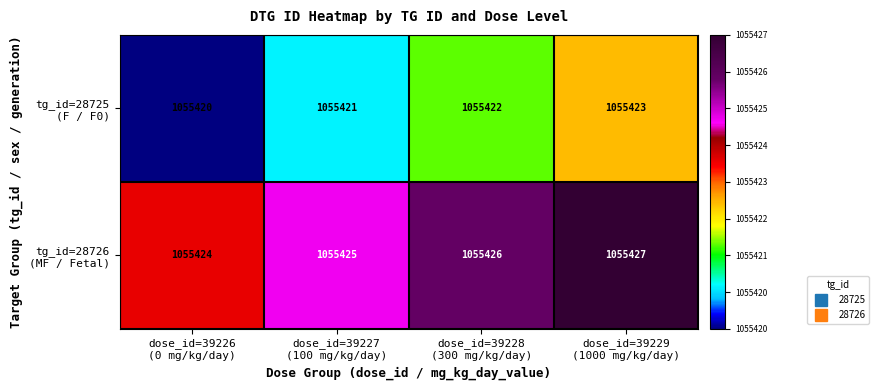

What is the greatest value displayed?

1055427